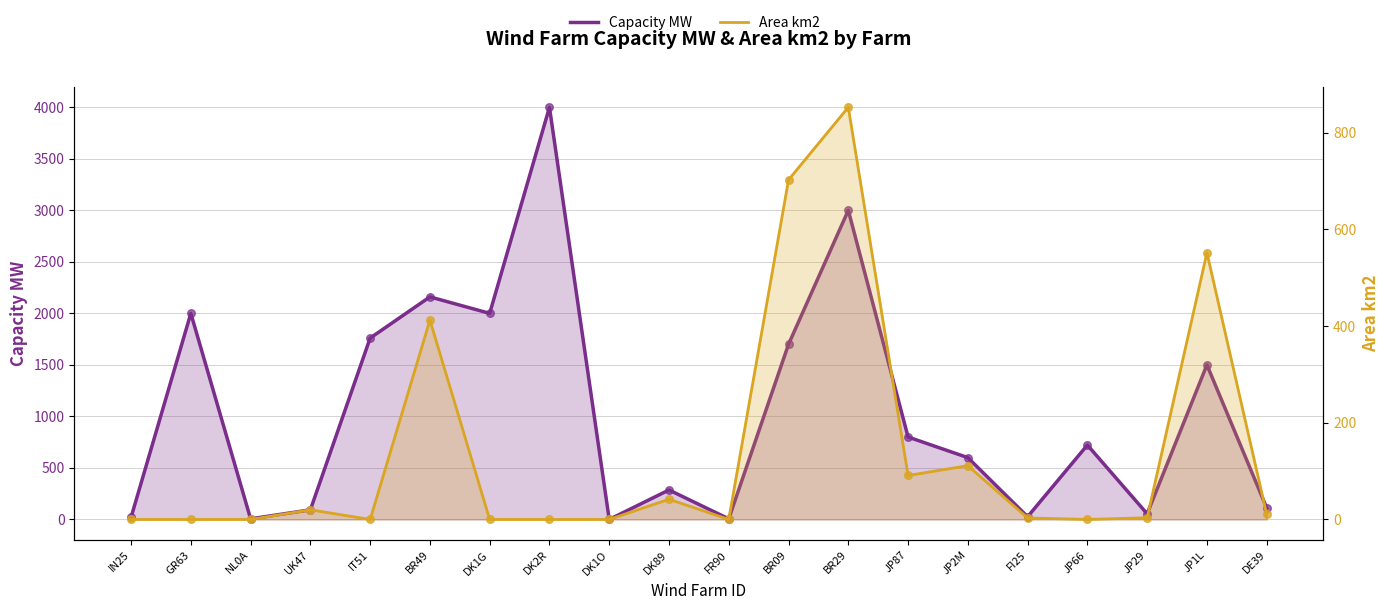

Which series has the widest spread of Y values?

Capacity MW